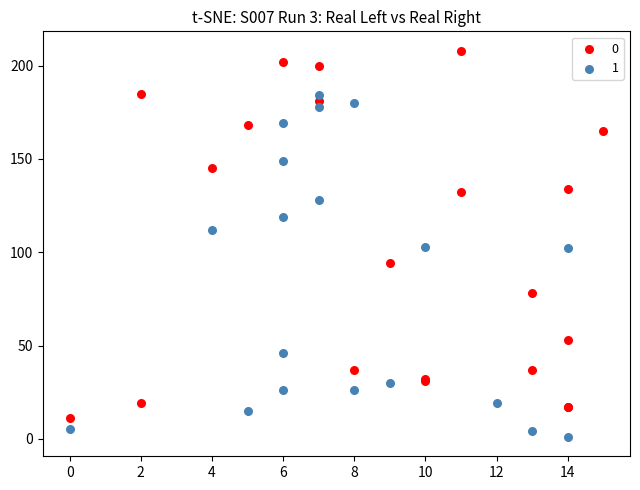

Which series has the largest Y range (max minus min)?

0